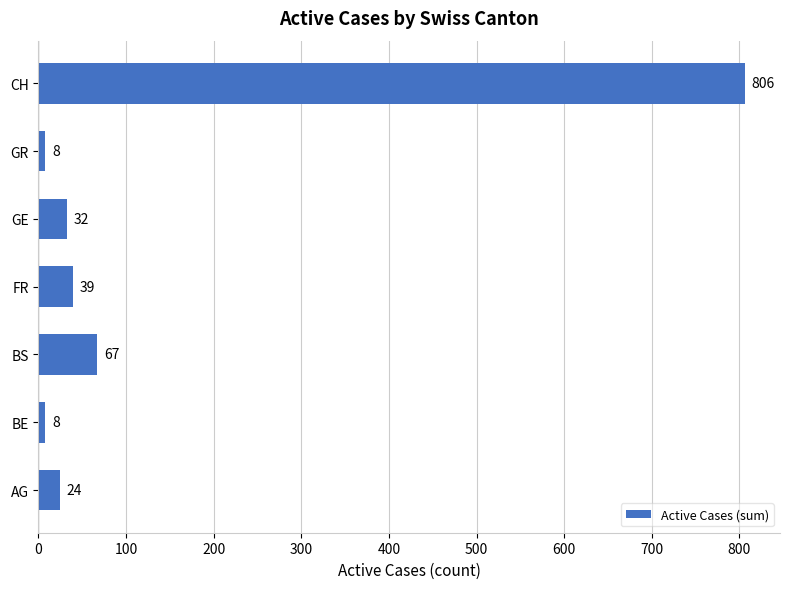

Reading top to bottom, transcribe all the data shown in this chart.

806	8	32	39	67	8	24